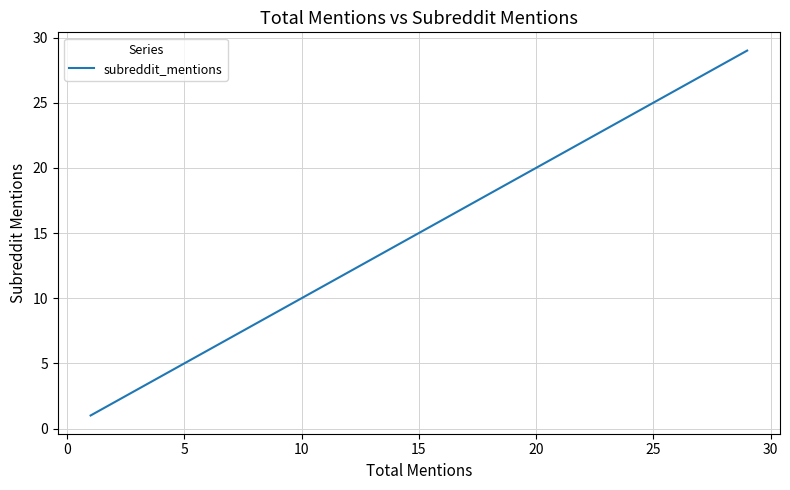

Is this an area chart (filled region under the line)?

No